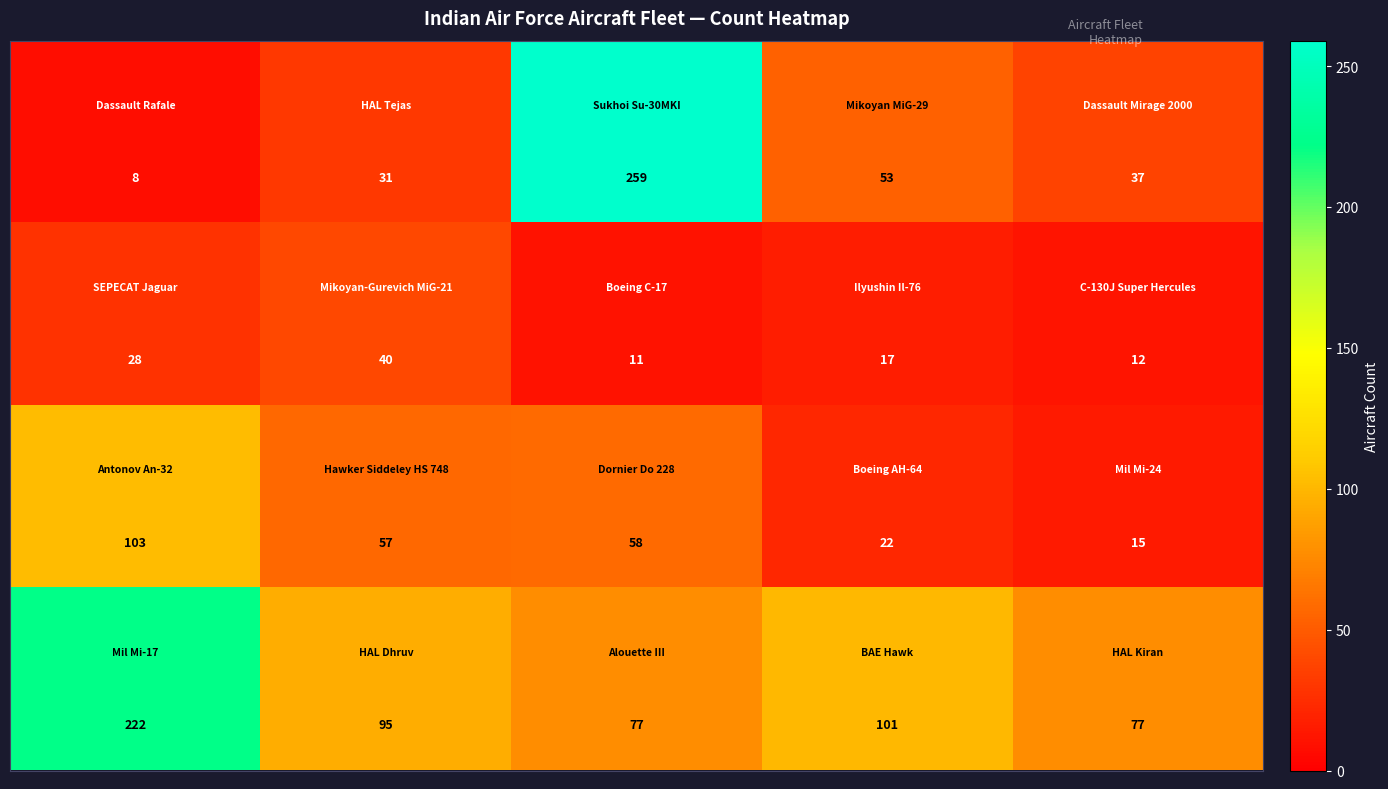

At how many categories does at least one series exceed 97?

3